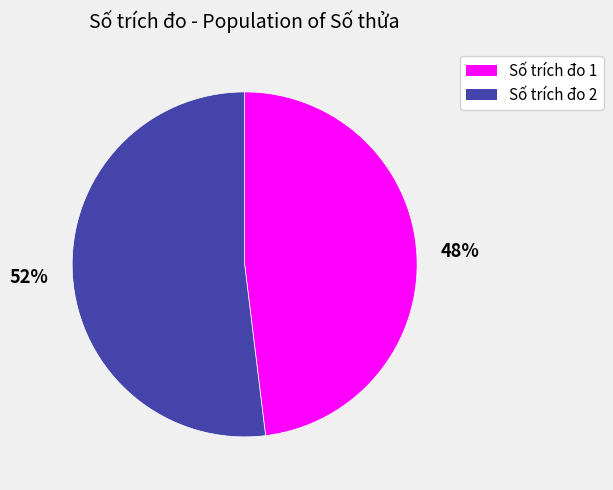

To the nearest percent, what is the difference between the largest and smallest slice percentages?

4%